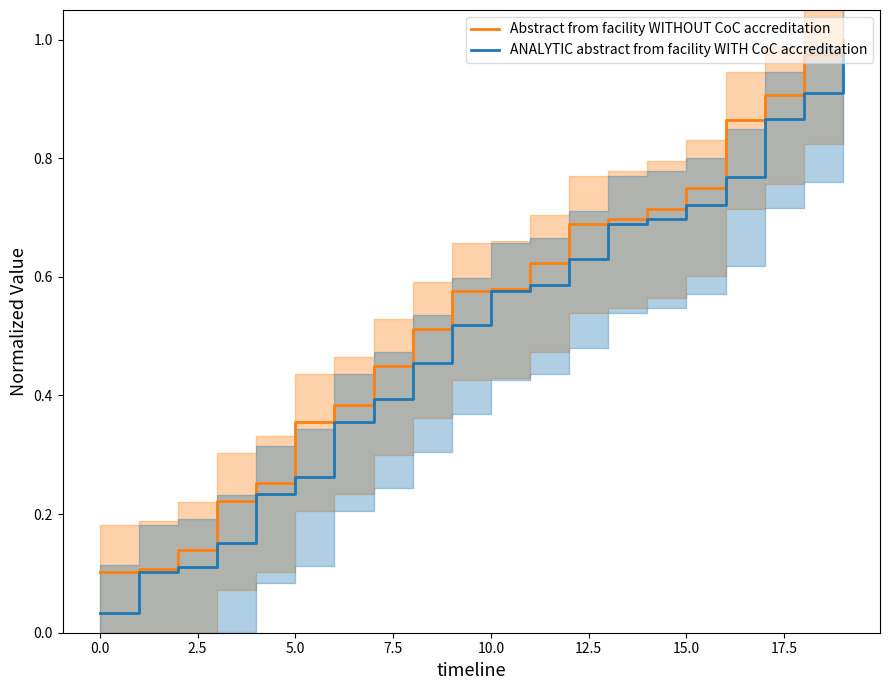

True or false: ANALYTIC abstract from facility WITH CoC accreditation and Abstract from facility WITHOUT CoC accreditation intersect in this chart.

False